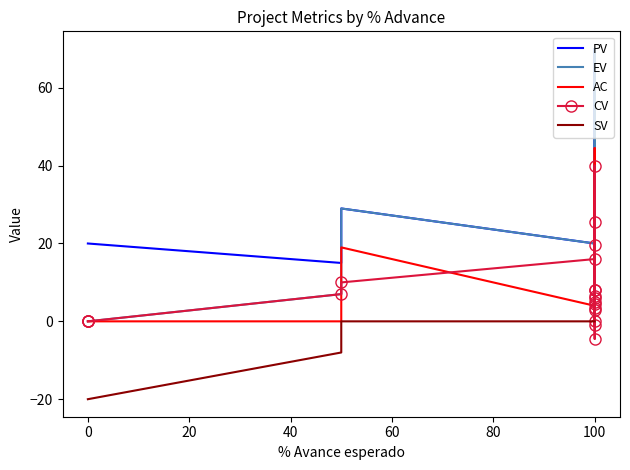

How many data points does each series have?

21